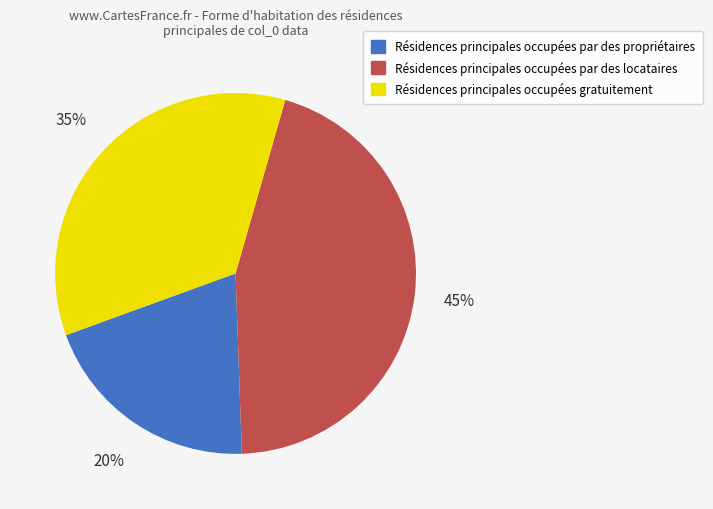

Is there a majority slice in this chart?

No